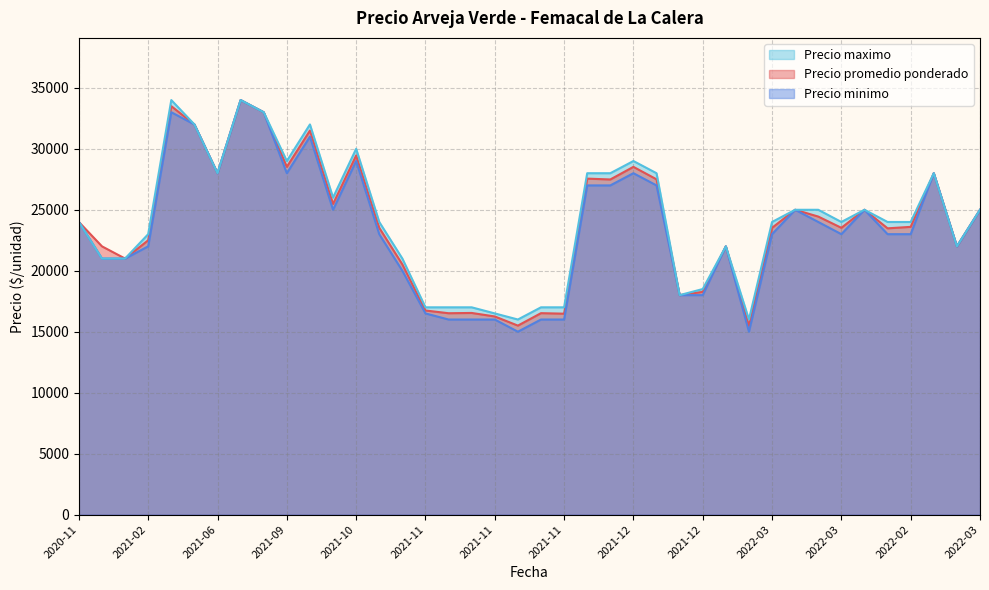

Rank the categories by Precio promedio ponderado value from lowest to highest.

2022-01, 2021-11, 2021-11, 2021-11, 2021-11, 2021-11, 2021-11, 2021-11, 2021-12, 2021-12, 2021-10, 2020-11, 2020-11, 2022-01, 2022-01, 2021-02, 2022-04, 2021-10, 2022-03, 2022-03, 2022-02, 2020-11, 2022-03, 2022-03, 2022-03, 2022-03, 2021-10, 2021-12, 2021-12, 2021-12, 2021-06, 2022-09, 2021-09, 2021-12, 2021-10, 2021-09, 2021-06, 2021-07, 2021-05, 2021-08